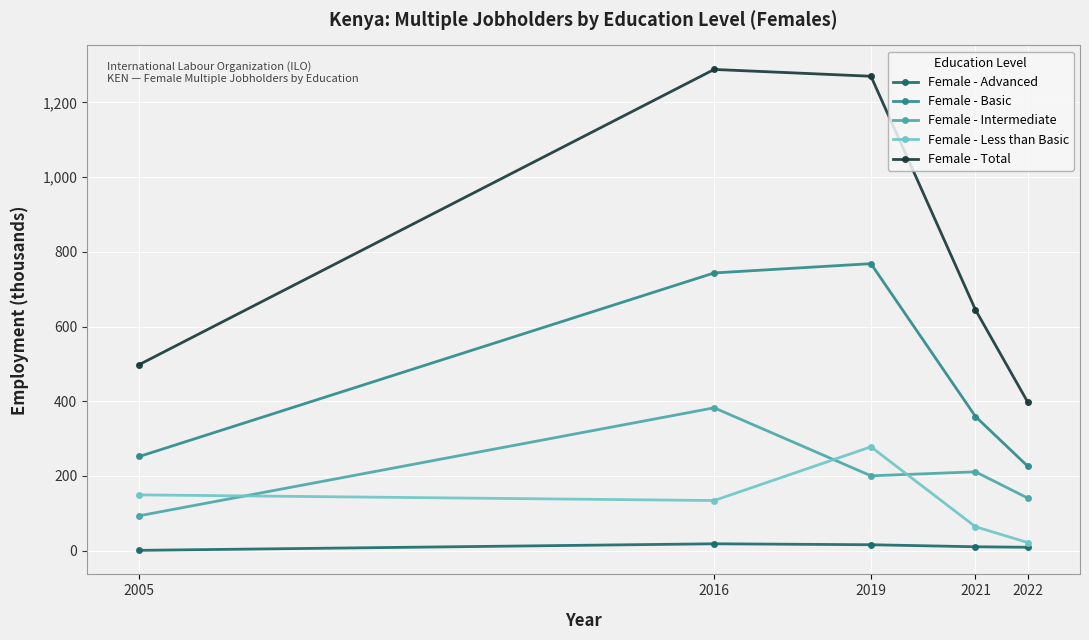

What is the greatest value displayed?

1288.4